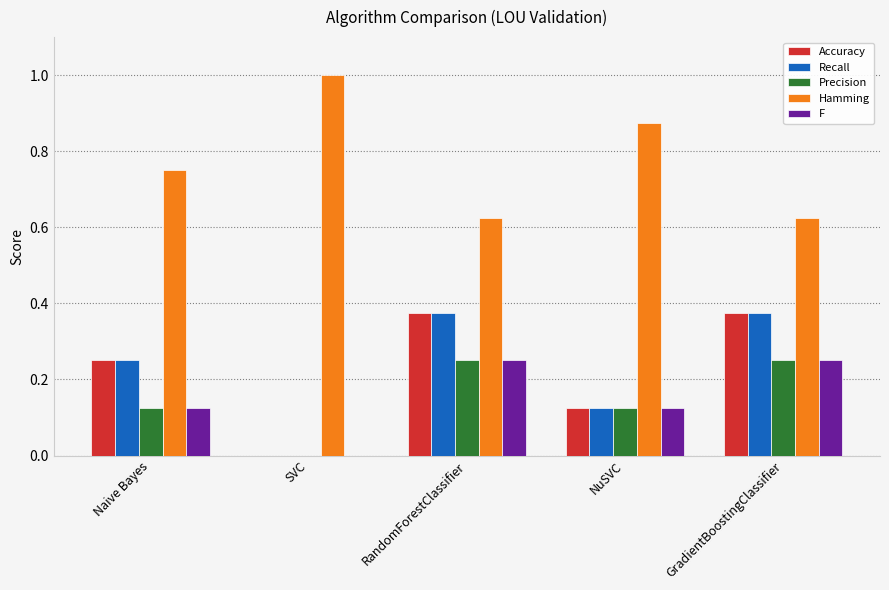

What is the total value across all series at RandomForestClassifier?

1.9